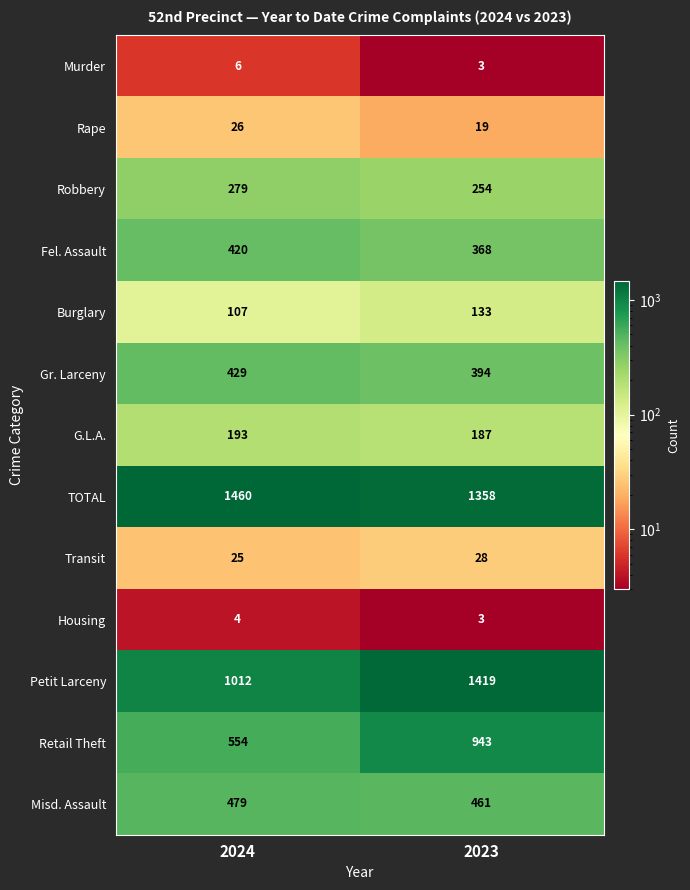

What is the minimum value shown in the chart?

3